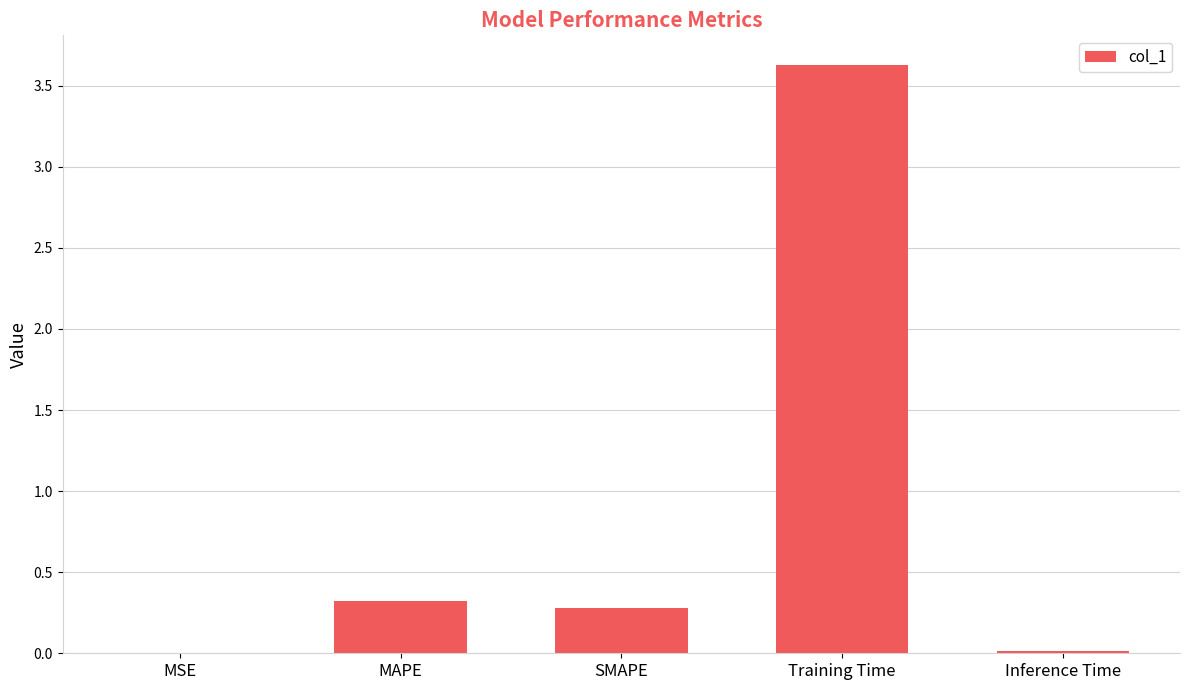

What value does the data have at Training Time?

3.6